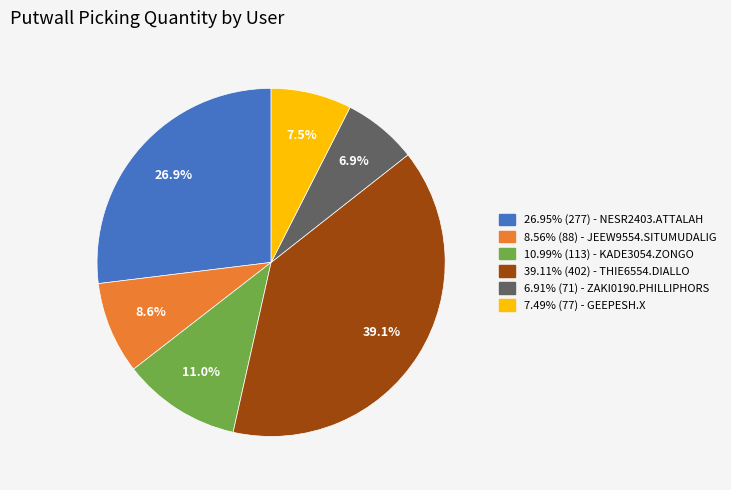

Is there any slice that represents more than half of the pie?

No